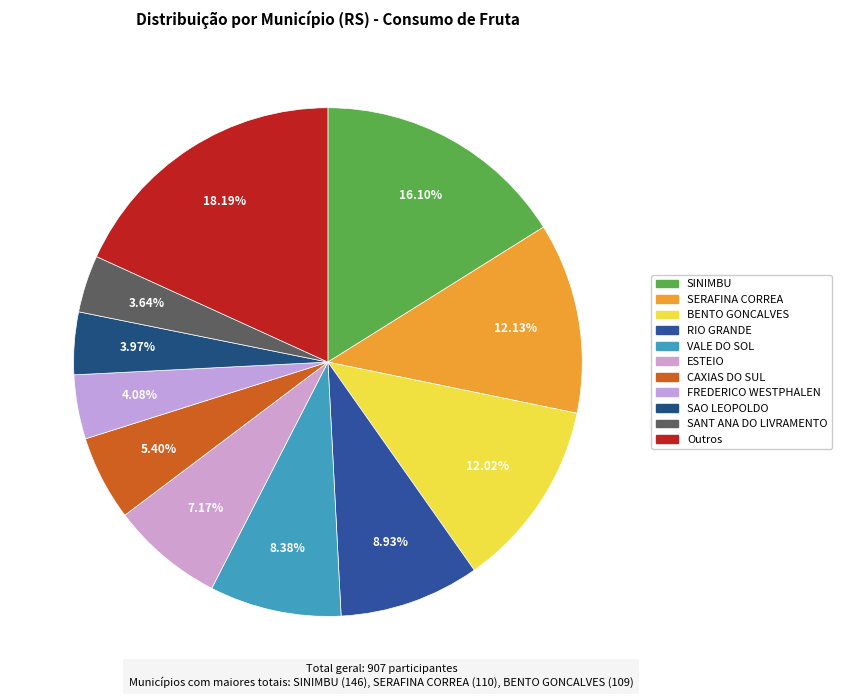

How many segments does this pie chart have?

11